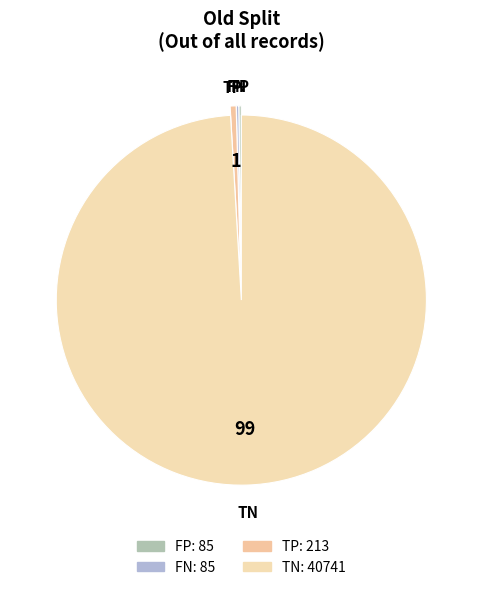

True or false: TP accounts for 1% of the total.

True